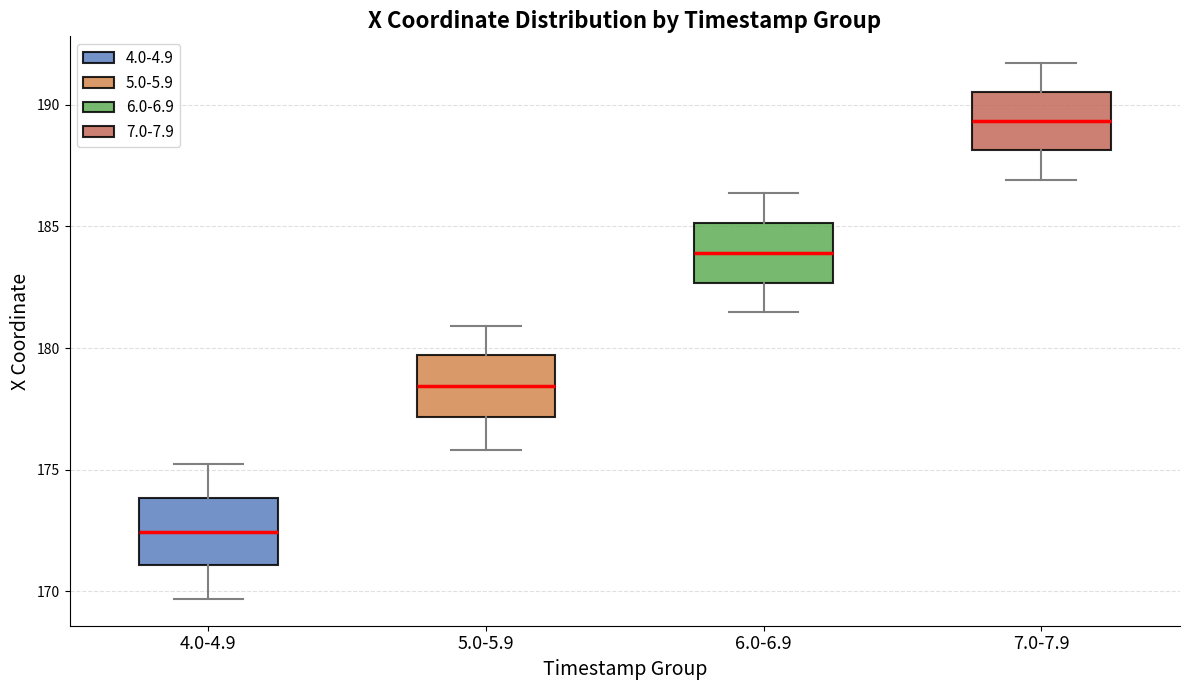

Reading left to right, read every box against the y-axis: the position of its median line, the range the box covers, and the ends of its whiskers. The values are not printed on the chart, so give them approximately, as read against the axis.

4.0-4.9: median 172.5, box 171.0 to 174.0, whiskers 169.5 to 175.0
5.0-5.9: median 178.5, box 177.0 to 179.5, whiskers 176.0 to 181.0
6.0-6.9: median 184.0, box 182.5 to 185.0, whiskers 181.5 to 186.5
7.0-7.9: median 189.5, box 188.0 to 190.5, whiskers 187.0 to 191.5